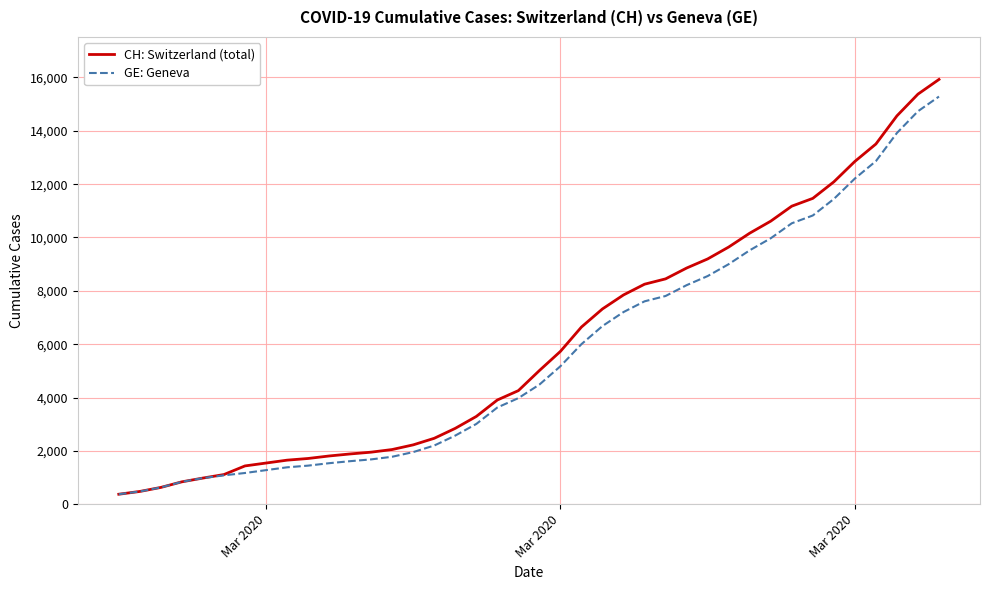

What is the difference between the maximum and minimum values in the GE: Geneva series?

14909